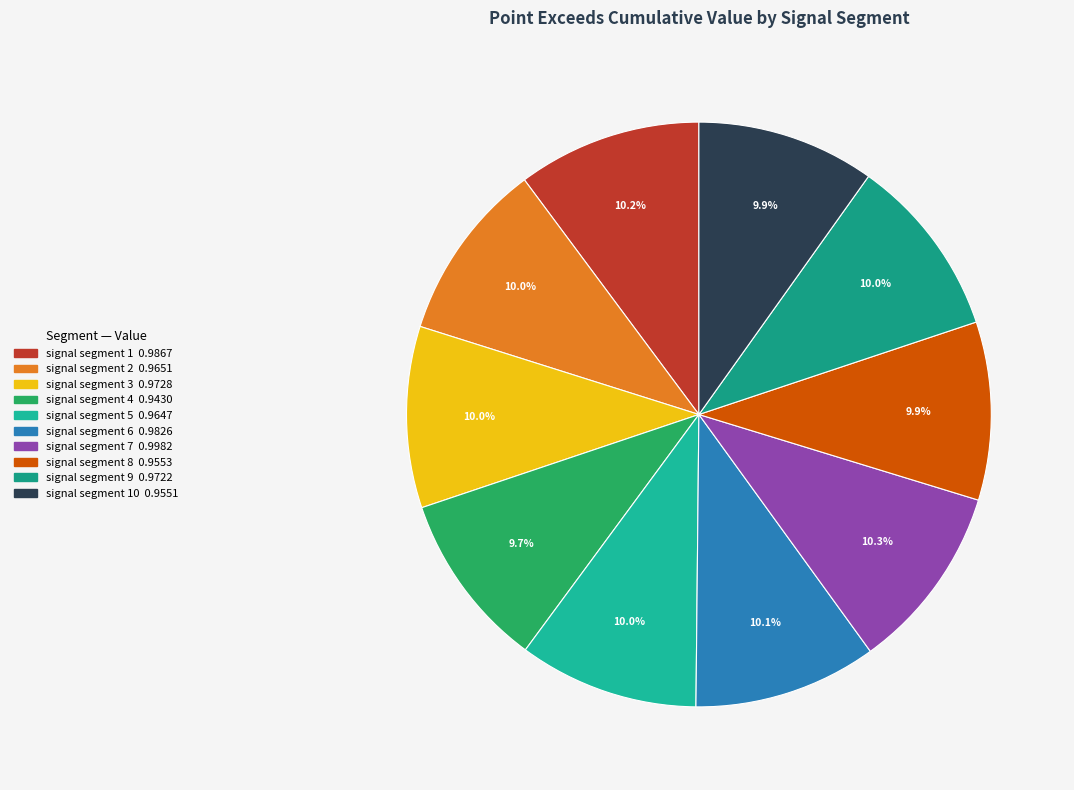

Count the number of slices in the pie.

10